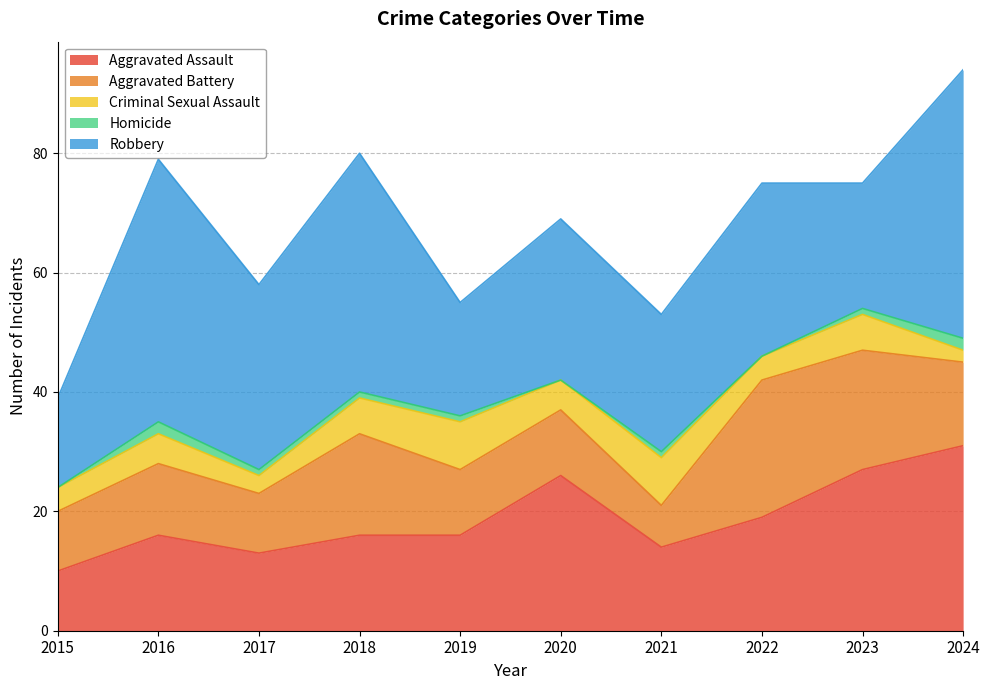

True or false: Criminal Sexual Assault has more than 1 interior local peaks.

True